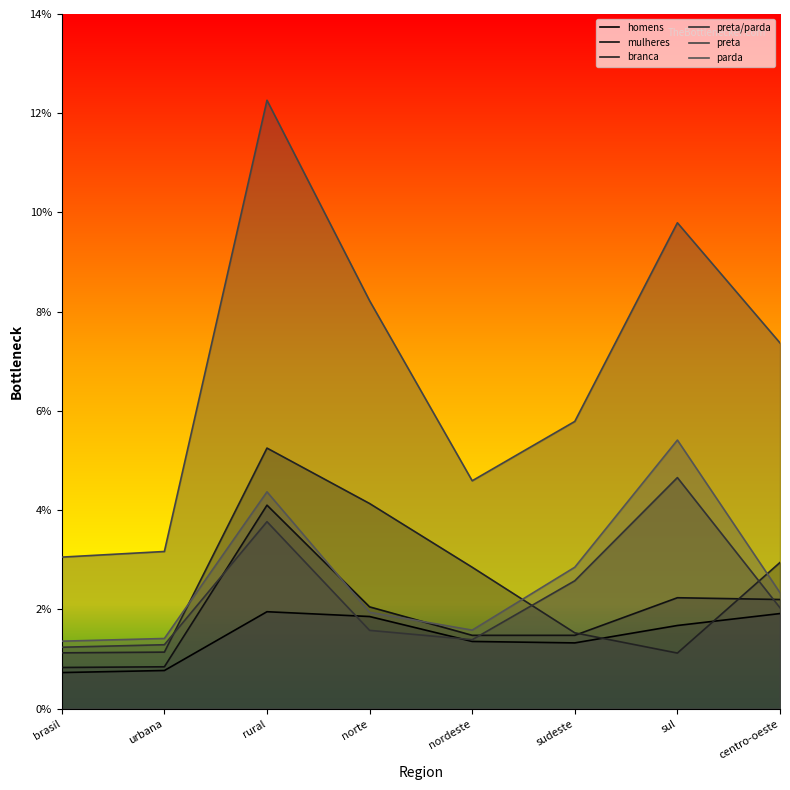

How many values in the homens series are below 1?

2